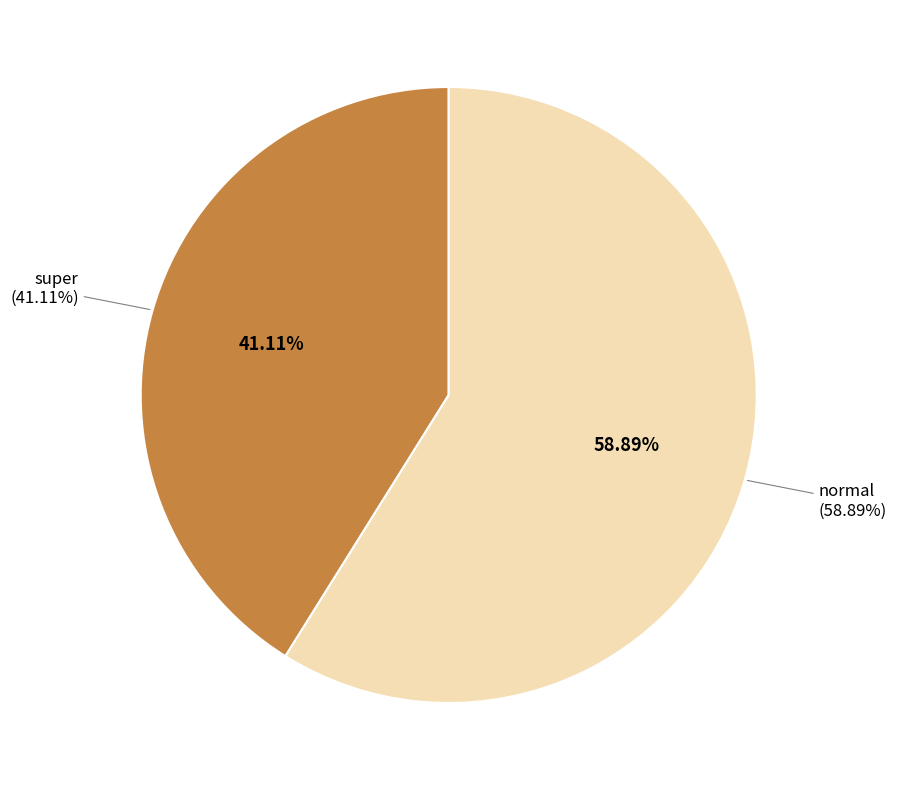

To the nearest percent, what portion does super represent?

41%